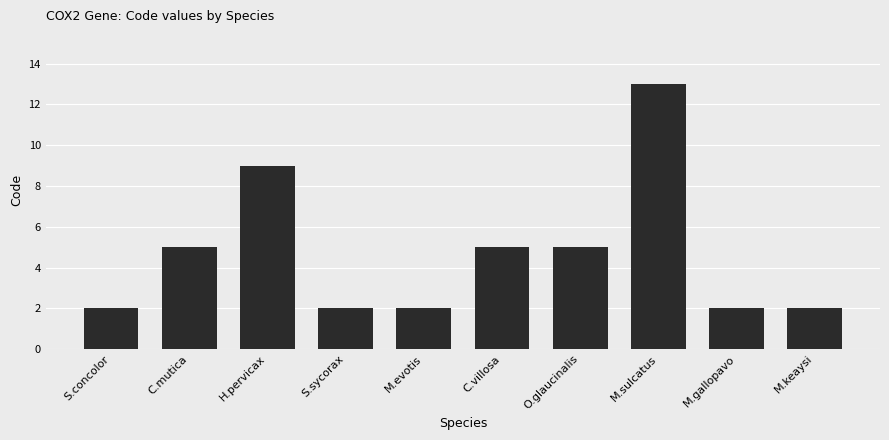

Reading left to right, list all the values displayed in this chart.

S.concolor=2	C.mutica=5	H.pervicax=9	S.sycorax=2	M.evotis=2	C.villosa=5	O.glaucinalis=5	M.sulcatus=13	M.gallopavo=2	M.keaysi=2